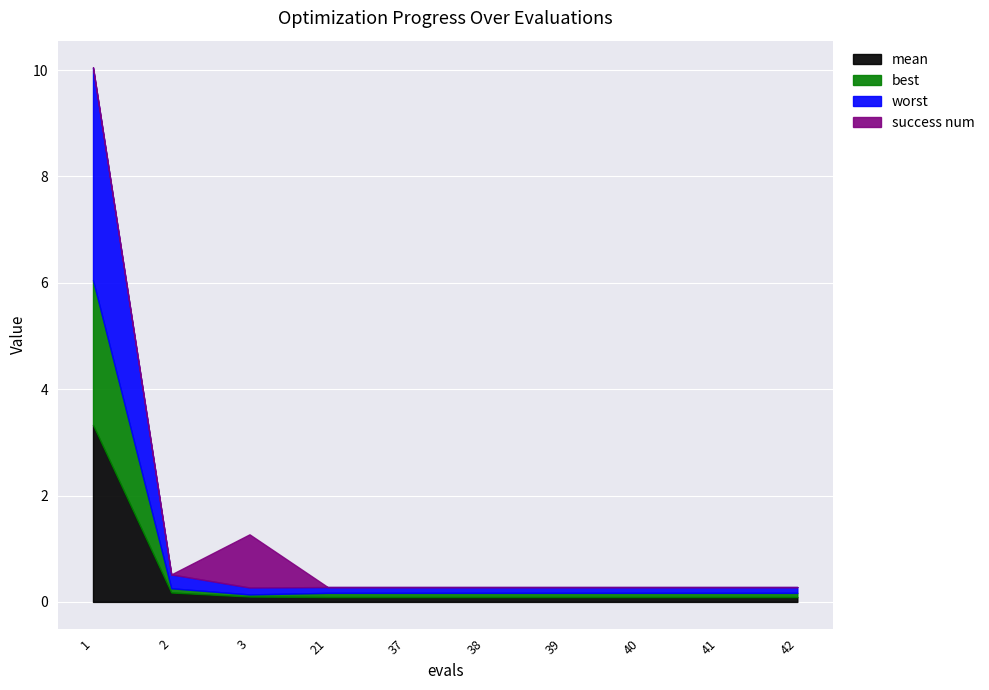

How many times do success num and worst cross each other?

2